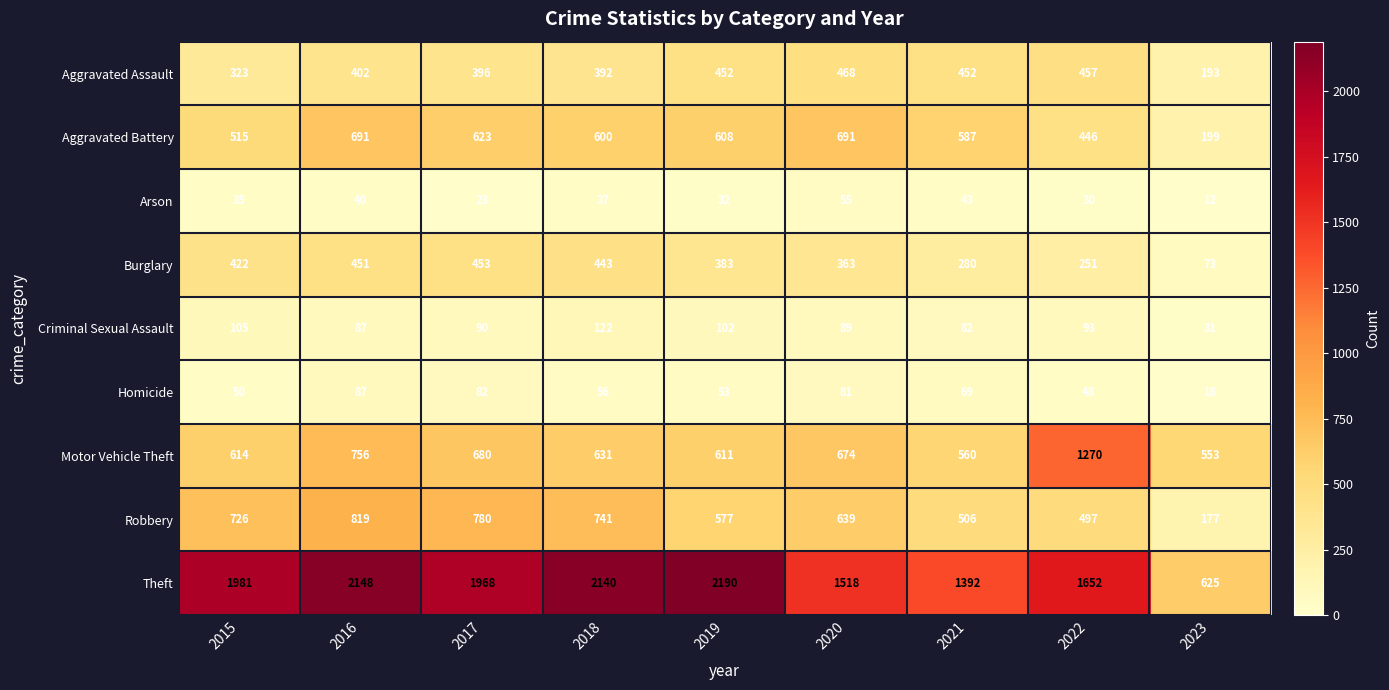

What is the sum of the Robbery values at 2020 and 2023?

816